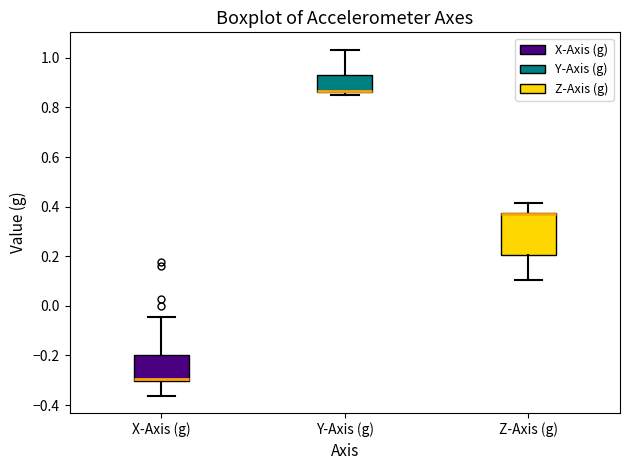

Comparing the boxes themselves (not the whiskers), which one is the tallest?

Z-Axis (g)